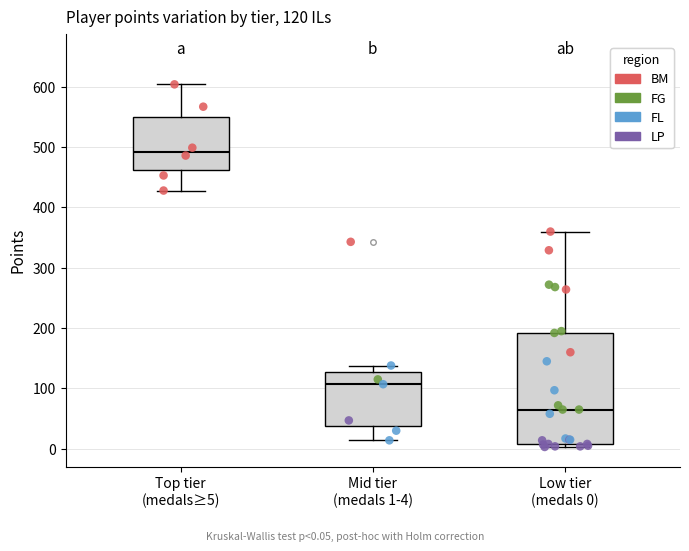

Which box is the tallest, from its lower edge to its upper edge?

Low tier (medals 0)